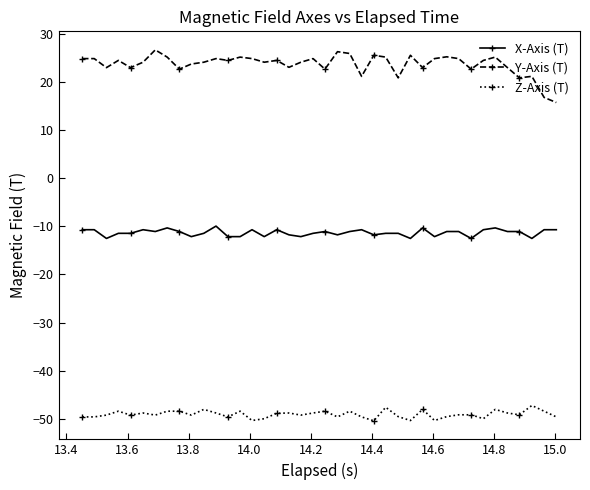

List the series in order of their peak value, lowest first.

Z-Axis (T), X-Axis (T), Y-Axis (T)